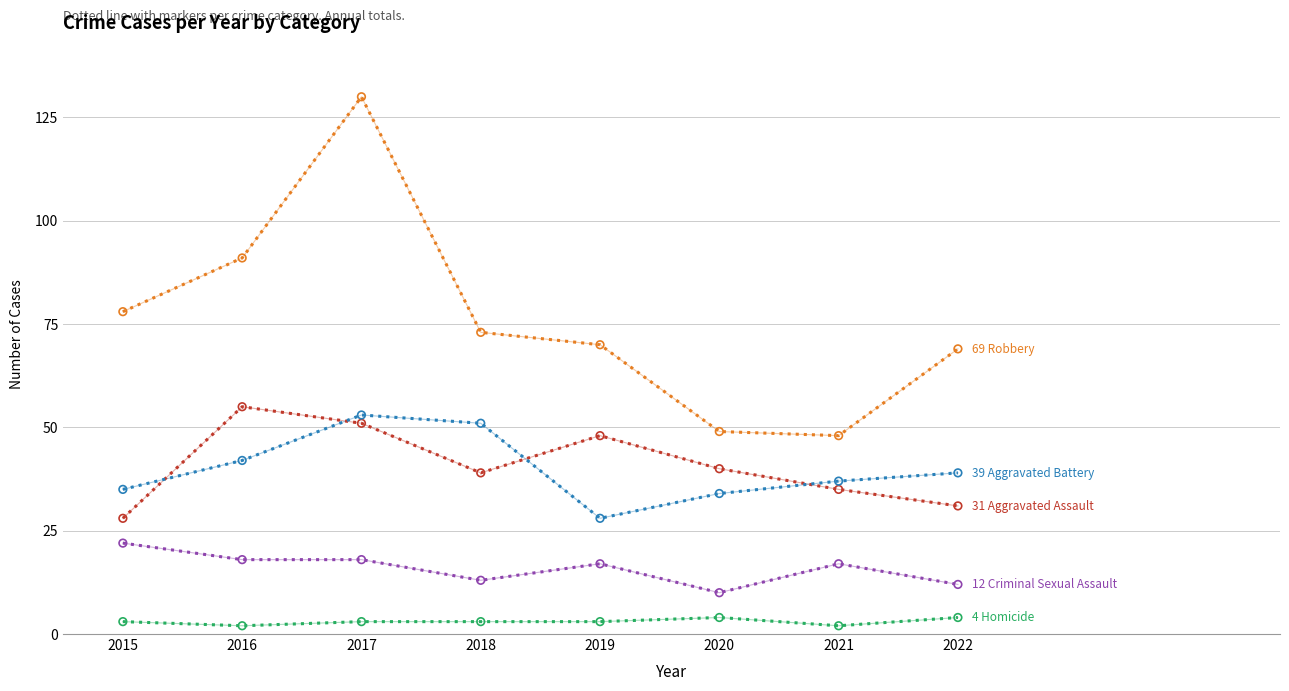

What are all the series names shown in the legend?

Aggravated Assault, Aggravated Battery, Criminal Sexual Assault, Homicide, Robbery